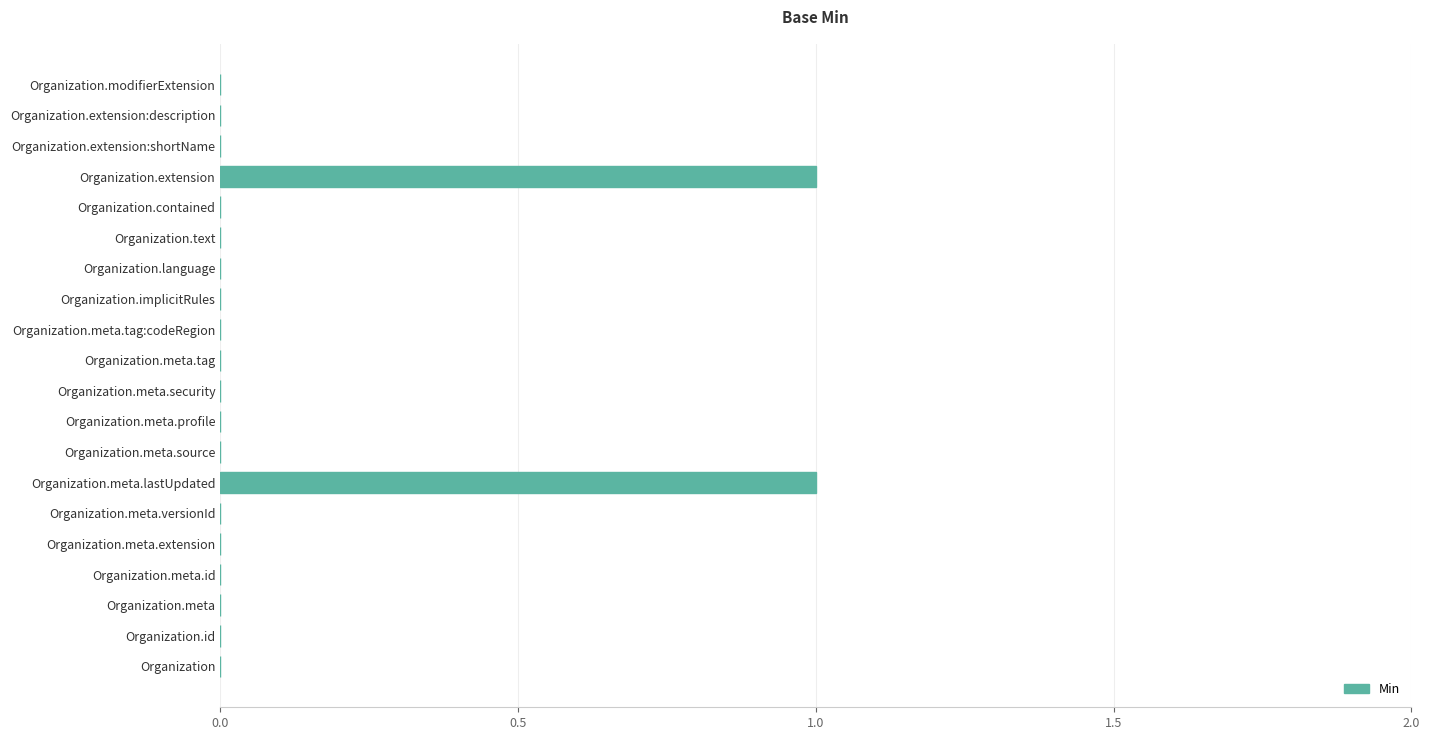

Is it true that the value at Organization.meta.profile is 0?

True